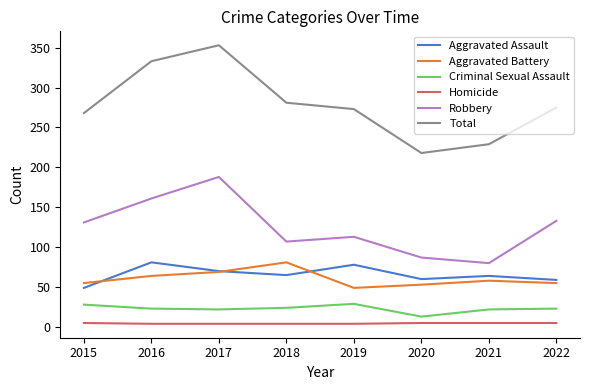

What is the sum of all Criminal Sexual Assault values?

184